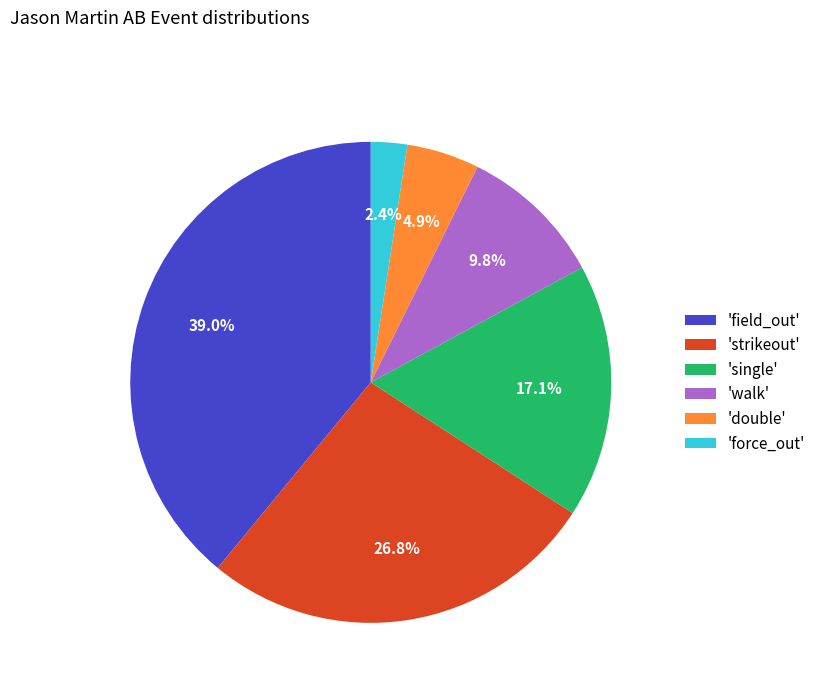

To the nearest percent, what is the average slice percentage?

17%